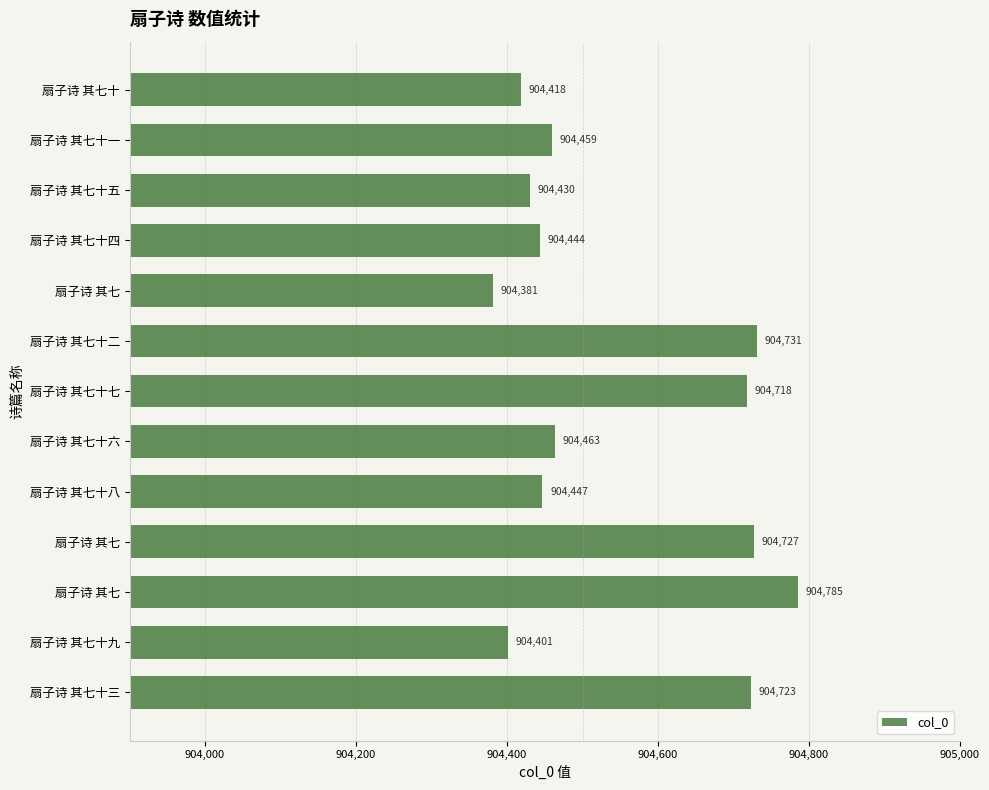

How many categories are shown in the chart?

13